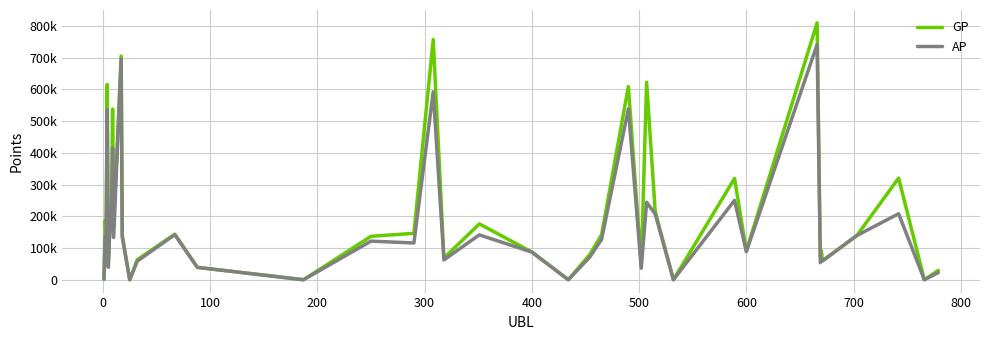

What are all the series names shown in the legend?

GP, AP